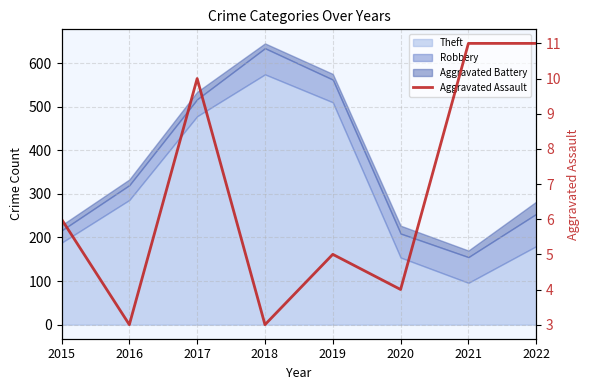

Where is the data nearest to the value 7?

2015